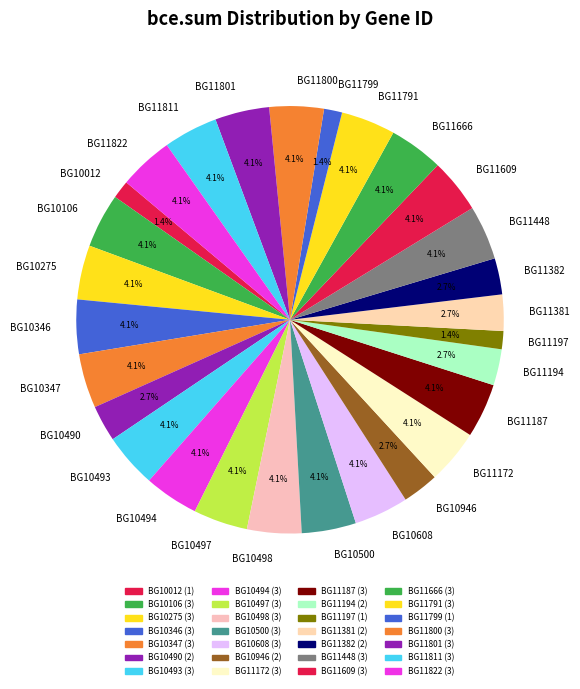

Is there any slice that represents more than half of the pie?

No